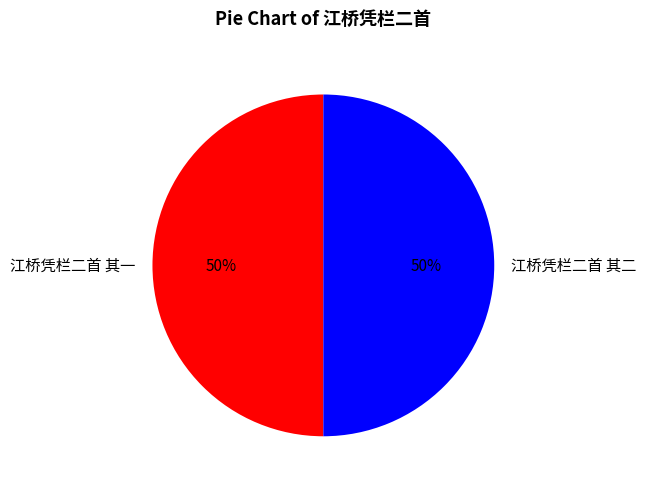

Combined, do 江桥凭栏二首 其一 and 江桥凭栏二首 其二 account for over 50%?

Yes